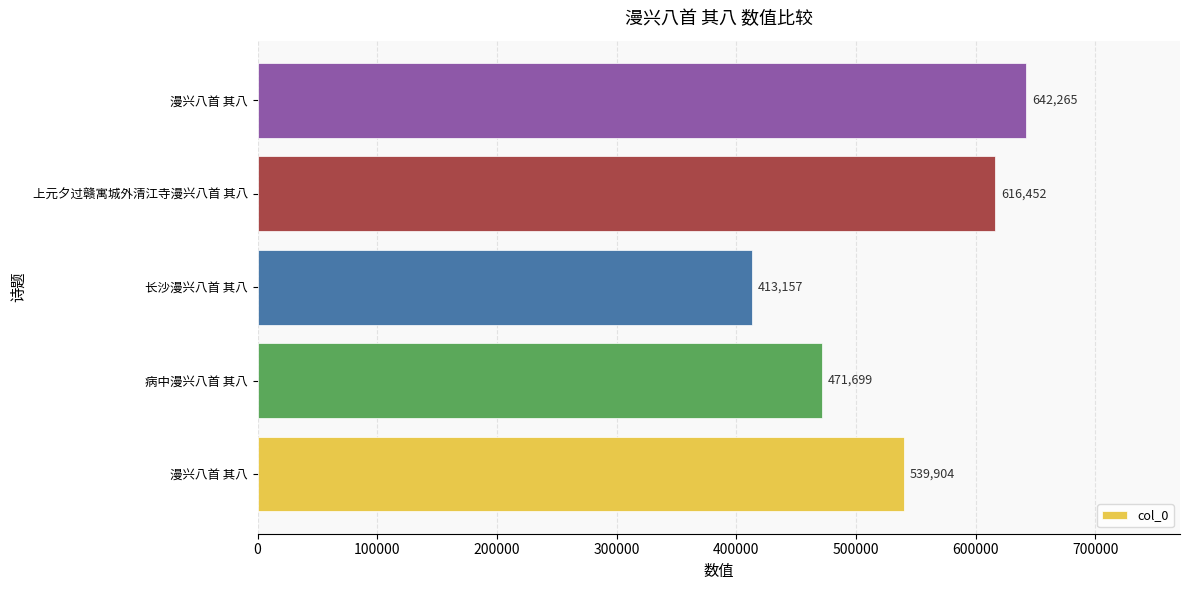

How many bars are there in total?

5